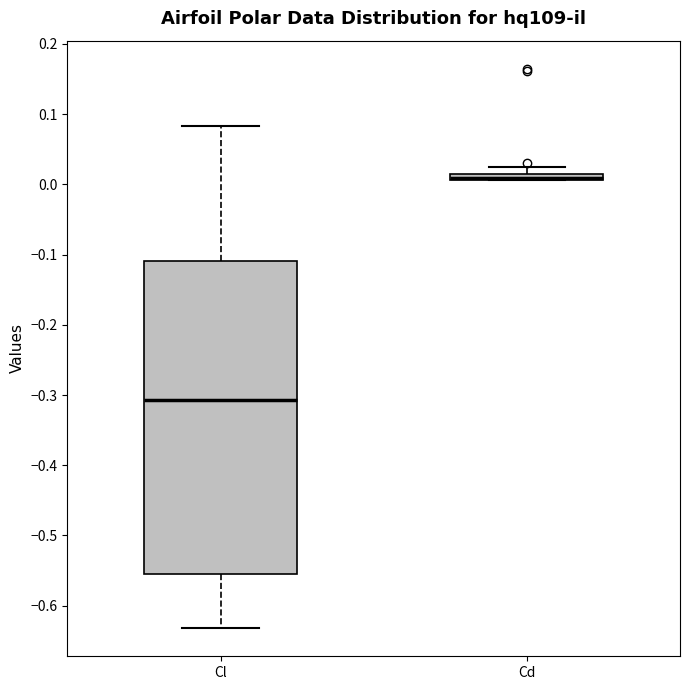

Where does the upper whisker of the box for Cl end on the y-axis? The values are not printed on the chart, so give them approximately, as read against the axis.

0.08